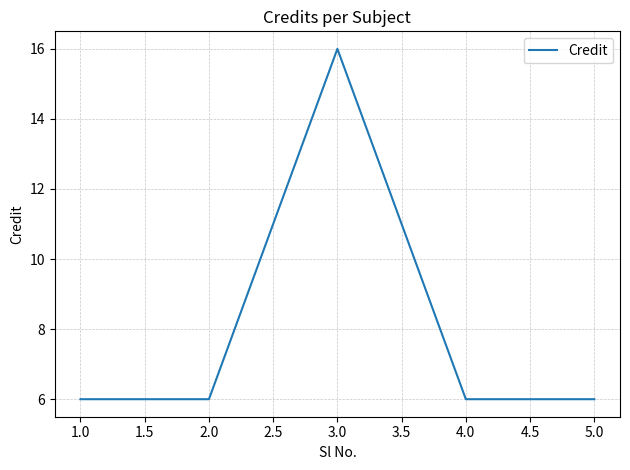

Count the number of data series in this chart.

1